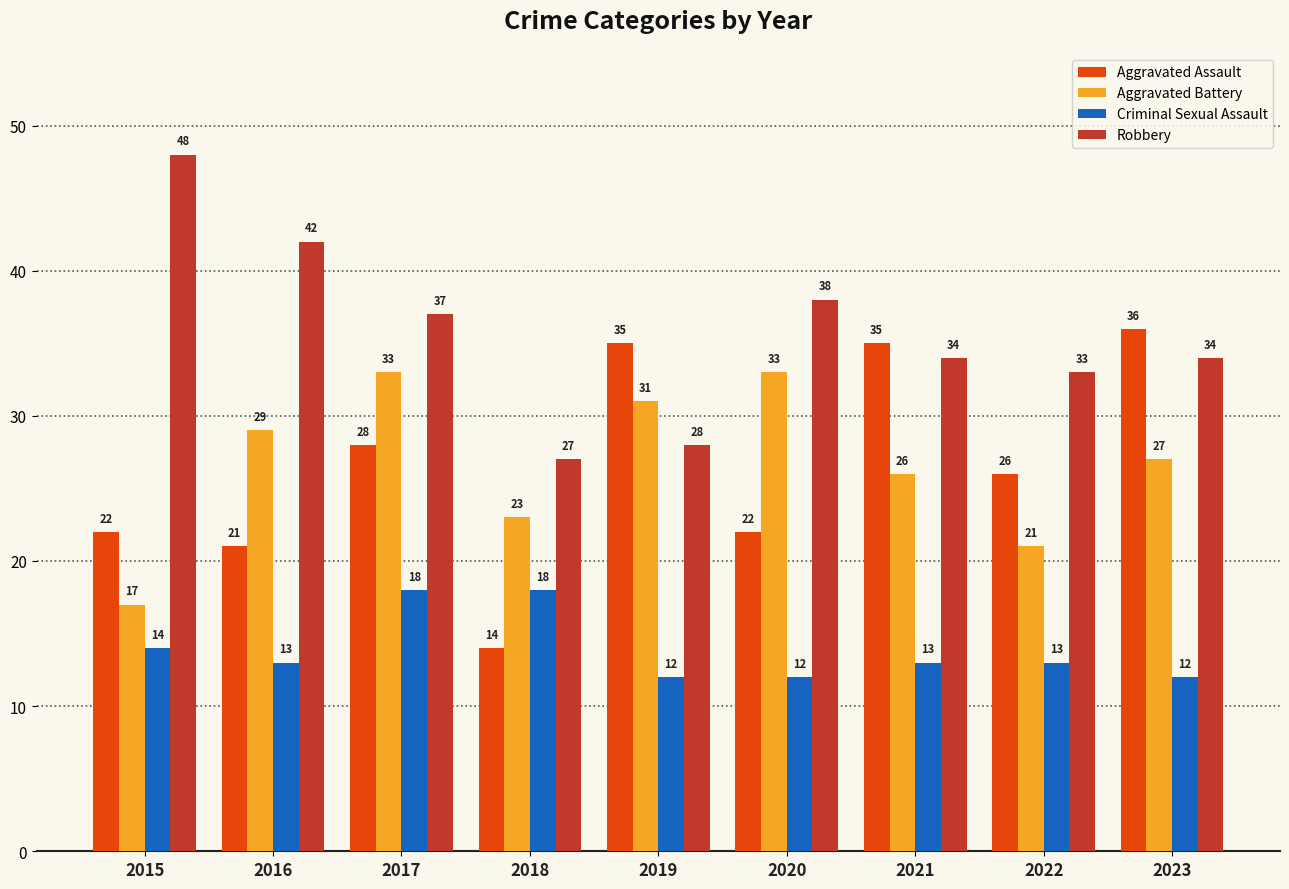

Which label corresponds to the largest value in the chart?

2015